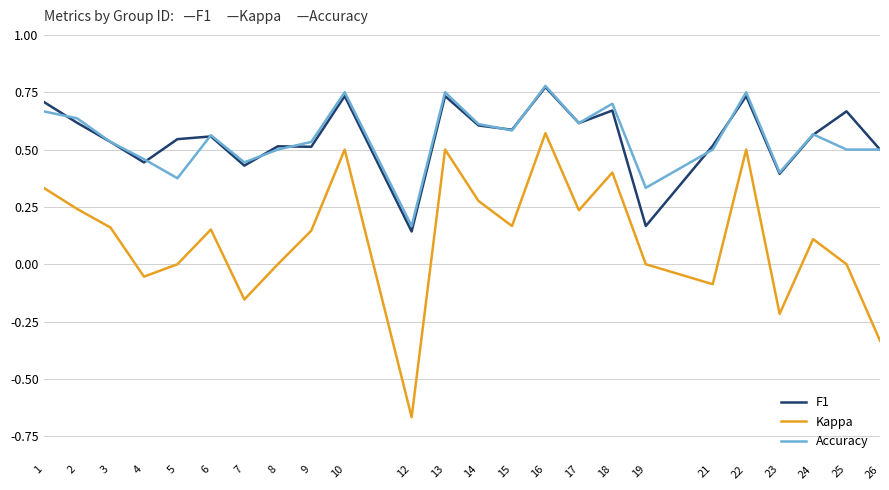

What is the sum of all F1 values?

13.3